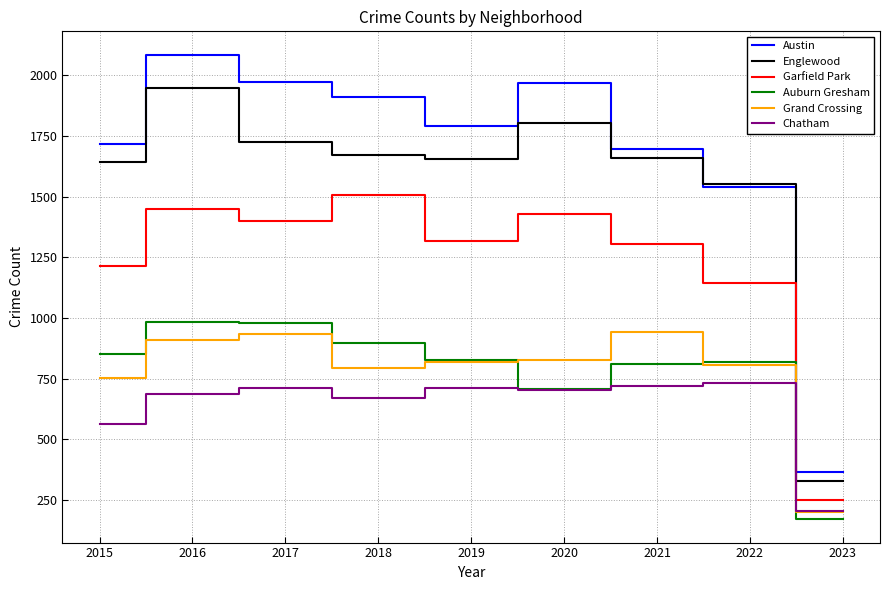

What is the spread (max minus min) of values at 2017?

1260